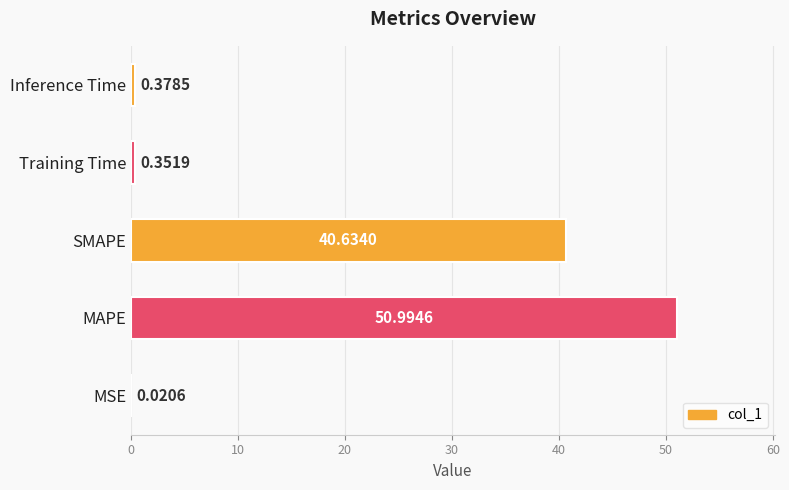

What is the change in value from MSE to MAPE?

+51.0